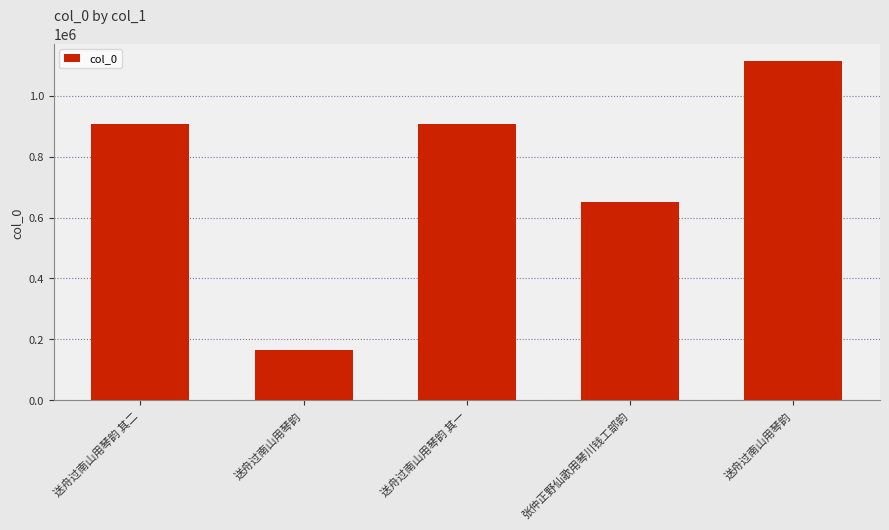

Rank the categories by value from highest to lowest.

送舟过南山用琴韵, 送舟过南山用琴韵 其一, 送舟过南山用琴韵 其二, 张仲正野仙歌用琴川钱工部韵, 送舟过南山用琴韵